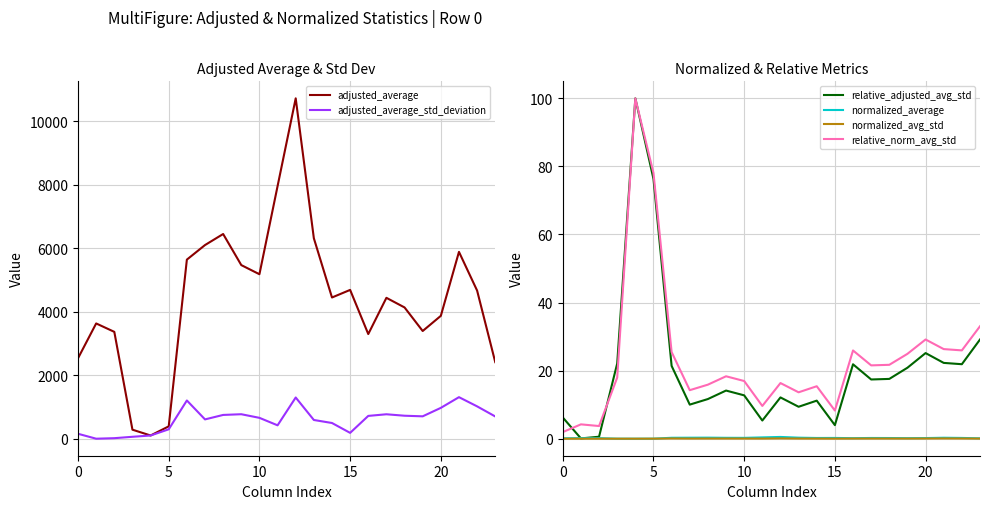

How many interior local valleys does the normalized_average series have?

5